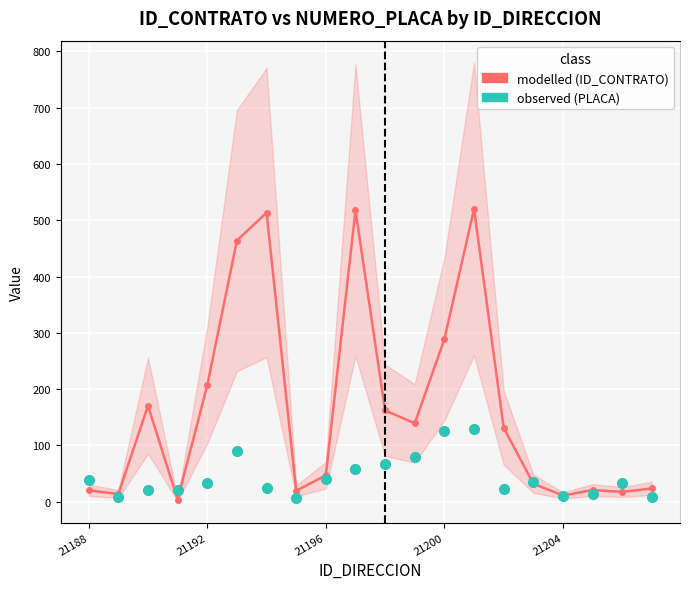

How many data points in NUMERO_PLACA_DIRECCION (observed) are above 34?

9